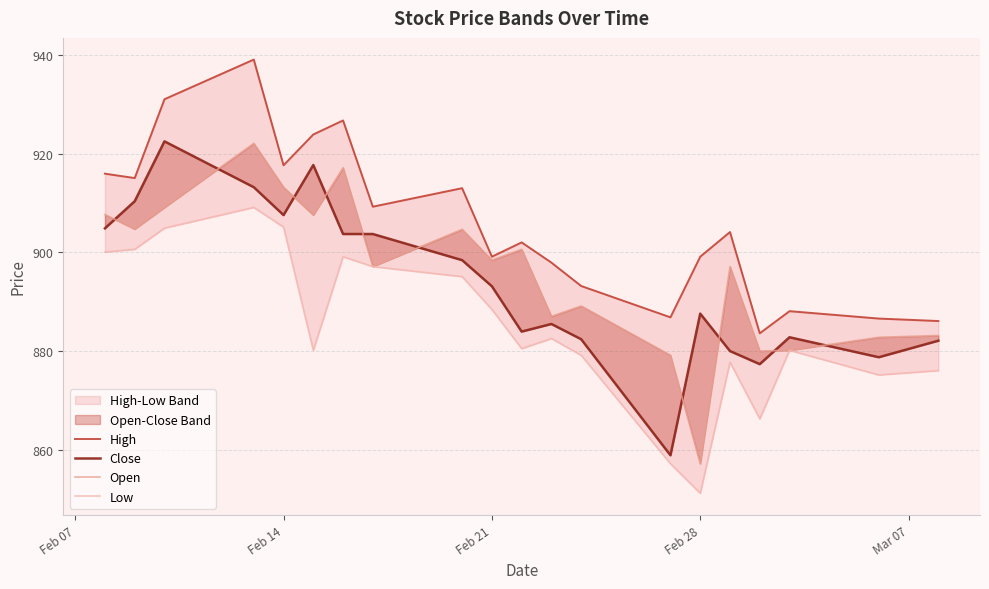

How many lines are shown in the chart?

4